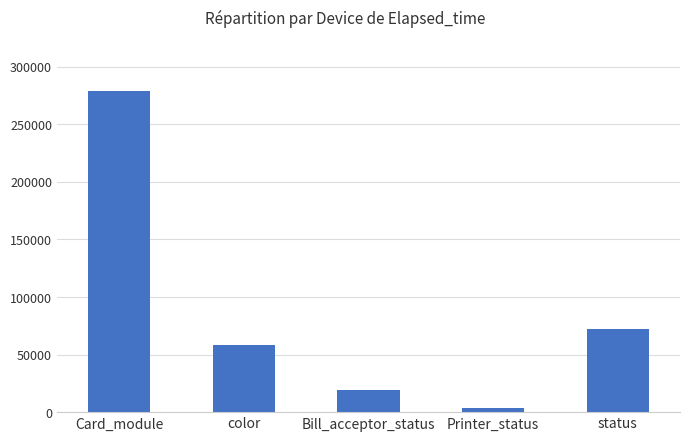

Rank the categories by value from lowest to highest.

Printer_status, Bill_acceptor_status, color, status, Card_module